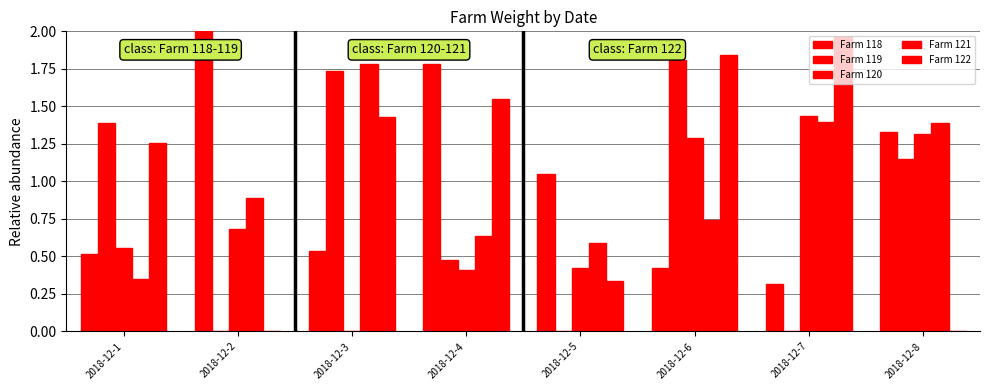

Are the bars horizontal?

No